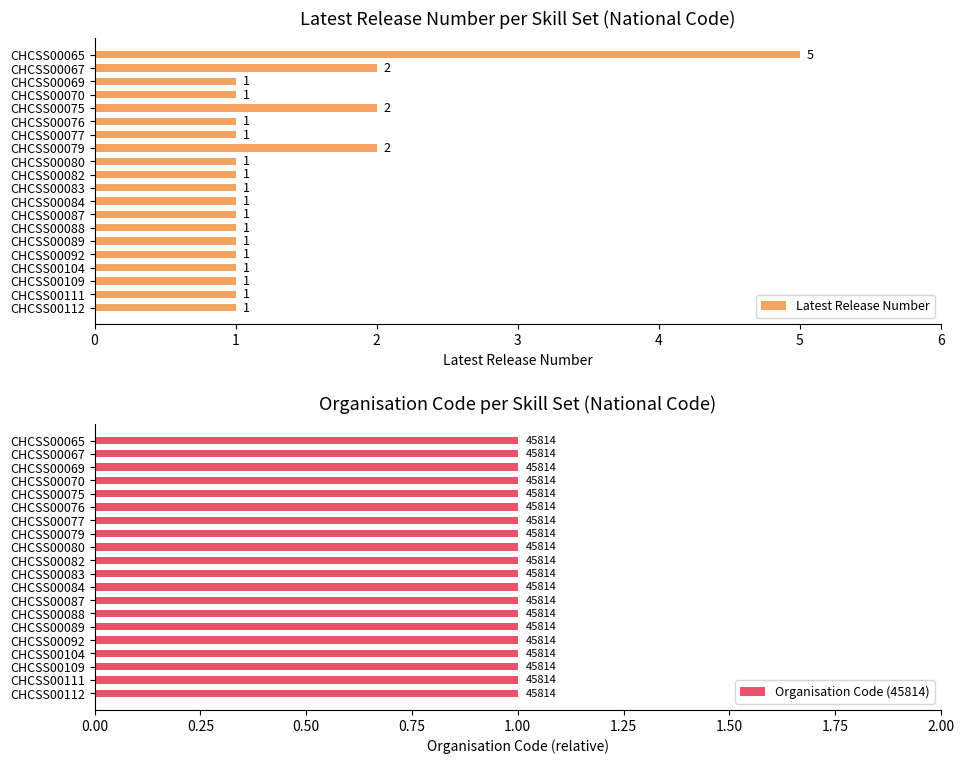

Count the Latest Release Number values in the range 1 to 2.

19